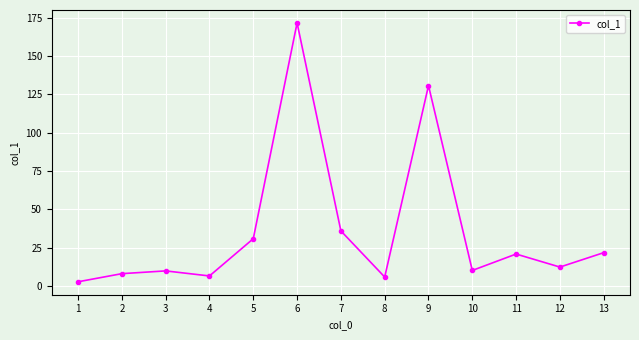

How many interior local valleys (lower than both neighbors) does the data have?

4